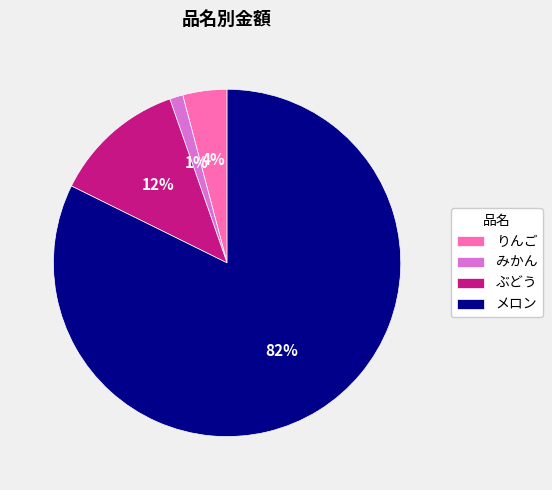

To the nearest percent, what is the average slice percentage?

25%